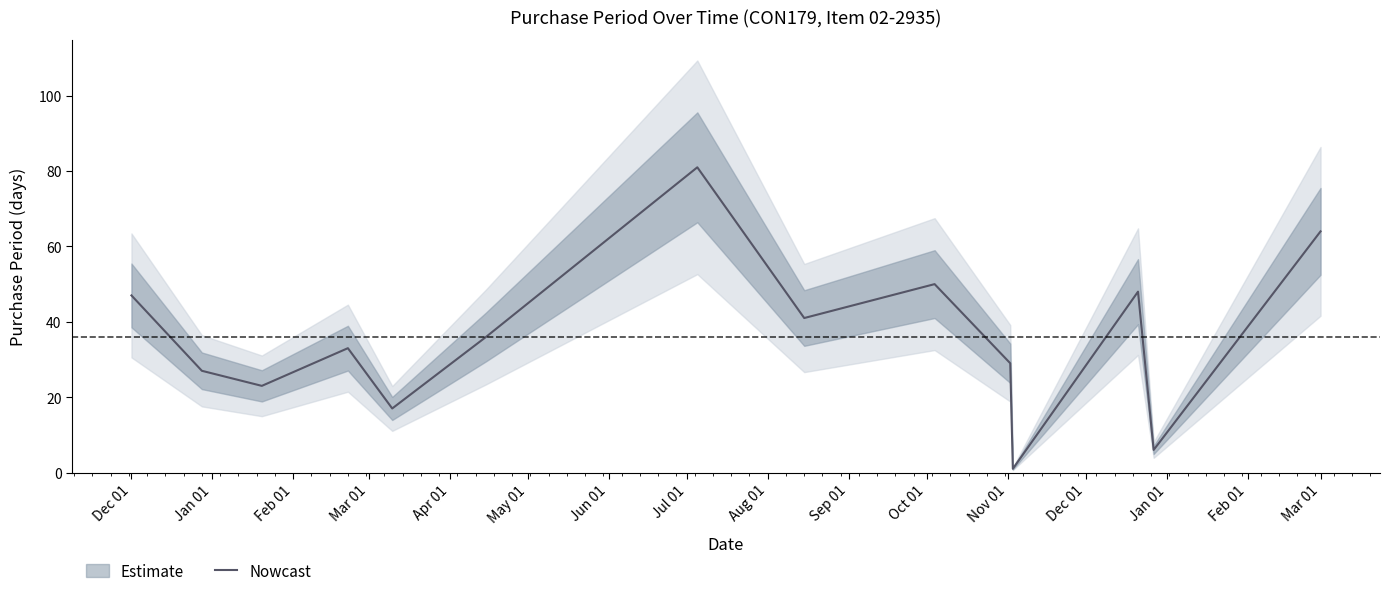

At which category does the data reach its first local valley?

Feb 01